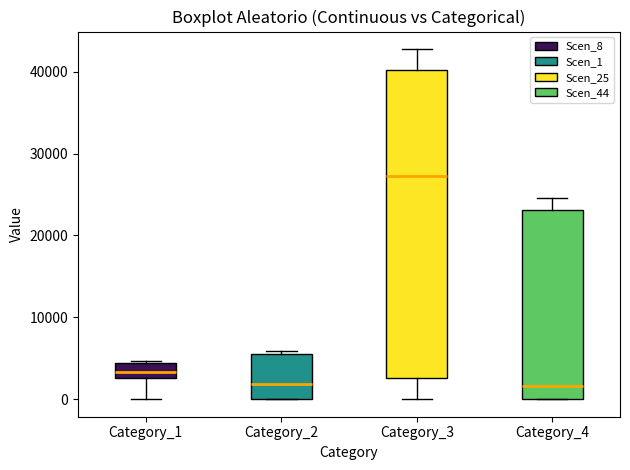

Where does the lower whisker of the box for Category_1 end on the y-axis? The values are not printed on the chart, so give them approximately, as read against the axis.

0